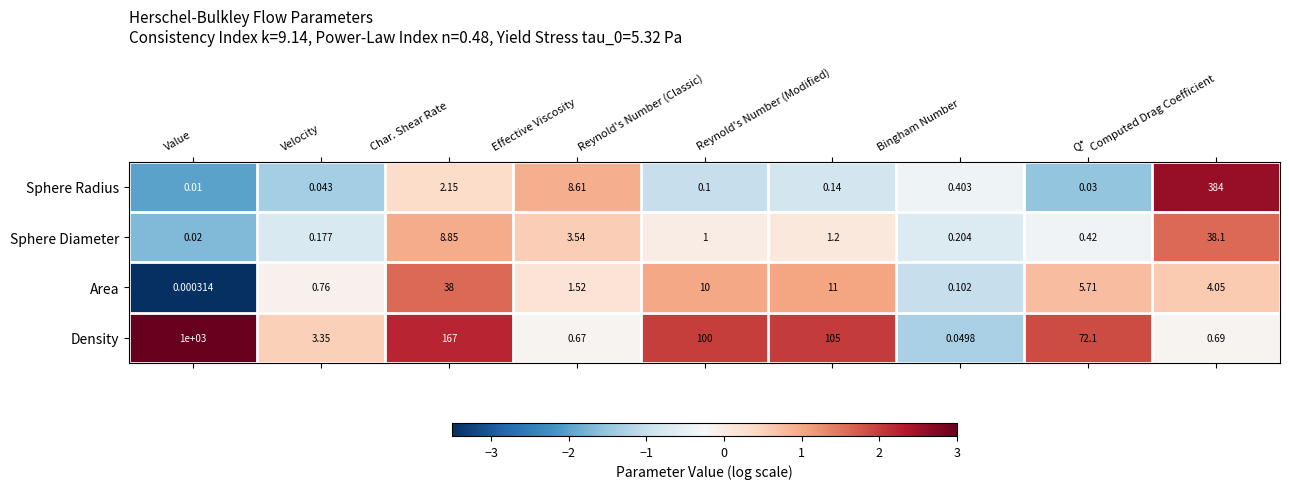

Which label corresponds to the largest value in the chart?

Value